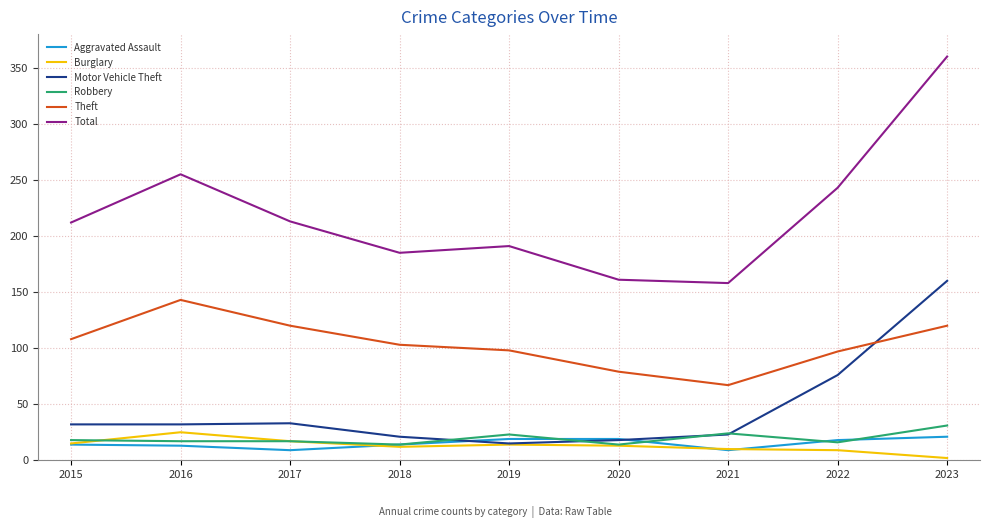

Does the chart have visible grid lines?

Yes